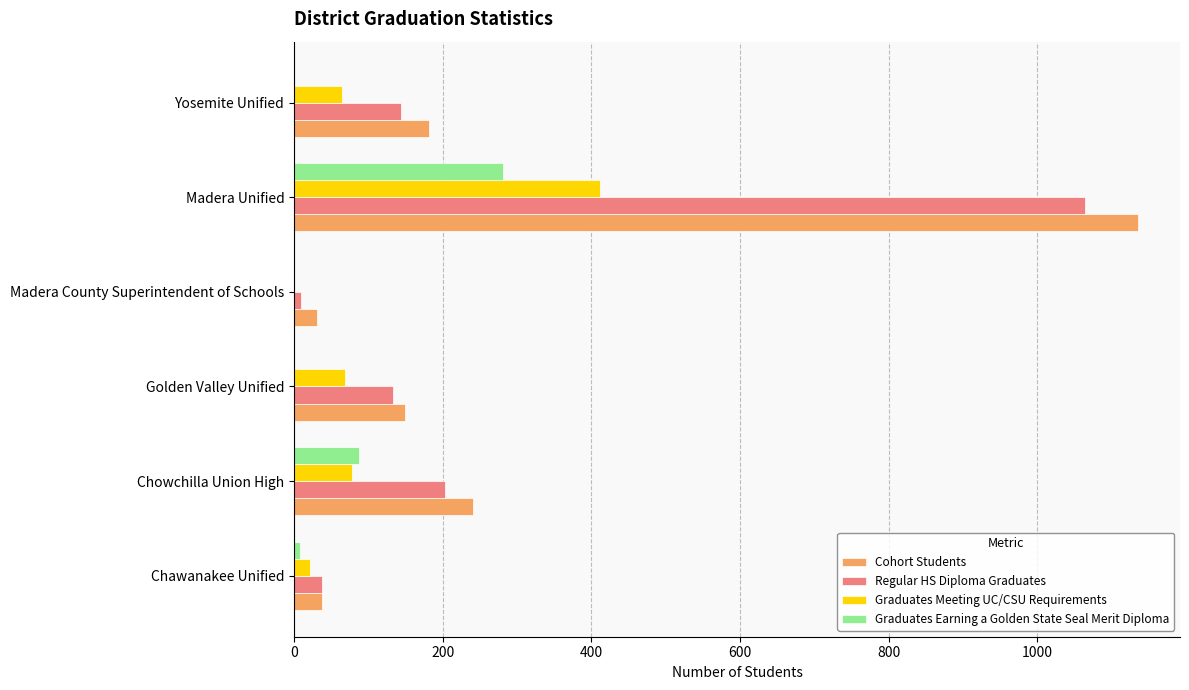

Which series has the widest spread of values?

Cohort Students